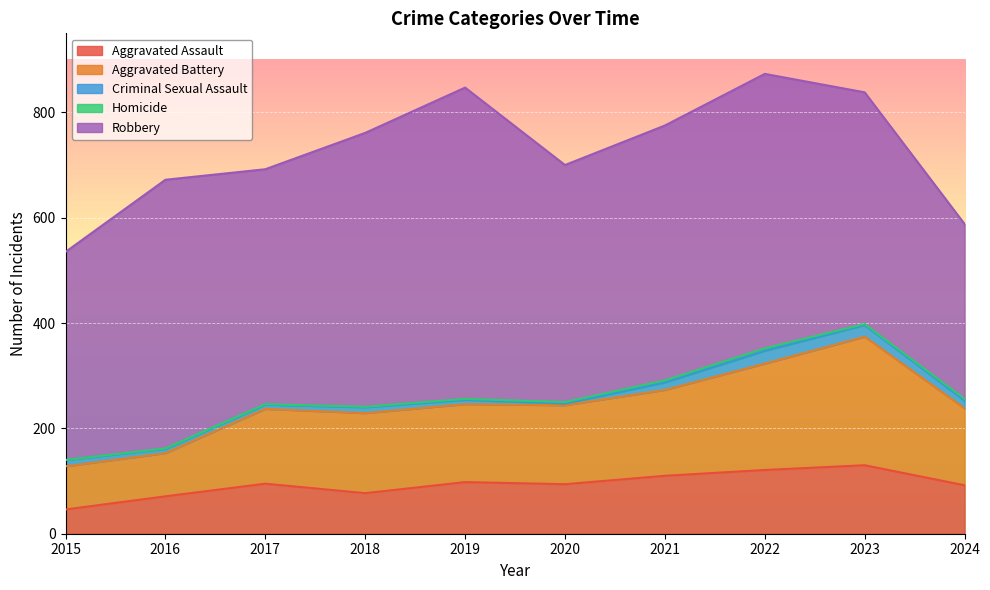

What is the difference between the Aggravated Battery values at 2022 and 2021?

39